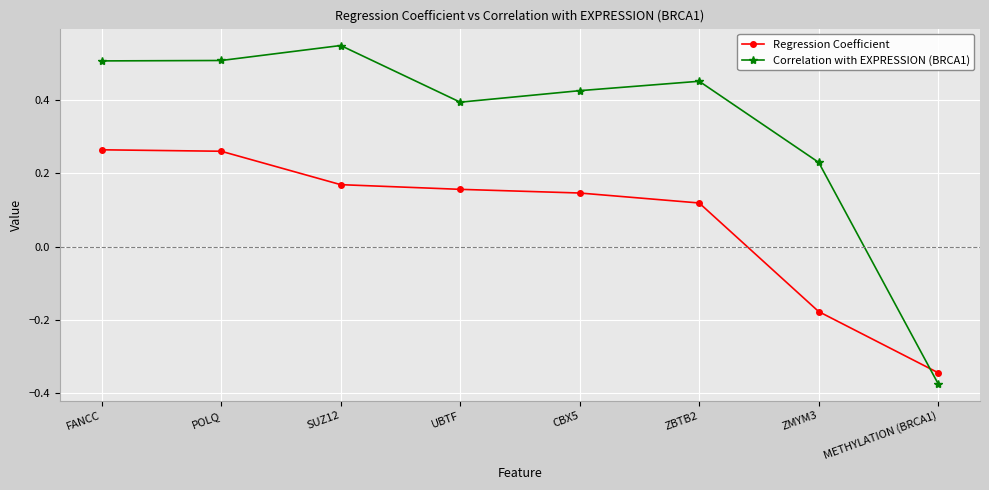

What position from the left is SUZ12?

3